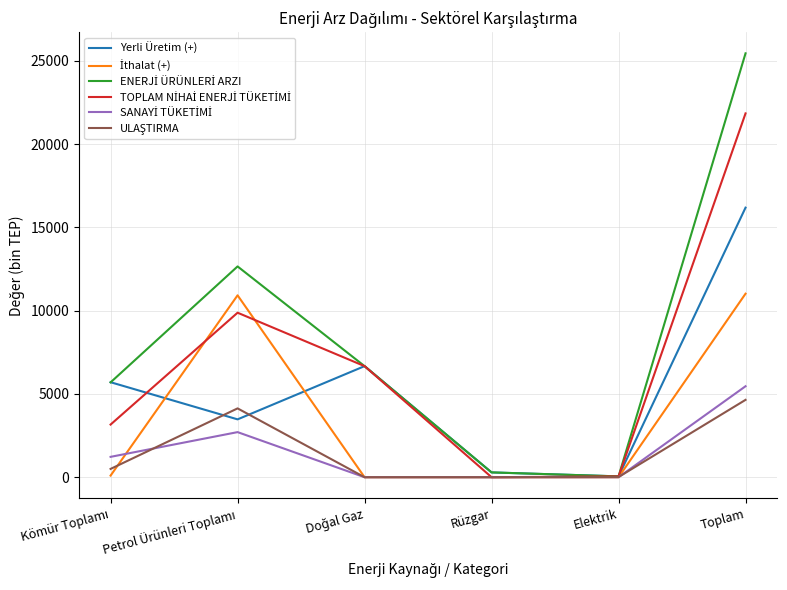

Which label corresponds to the largest value in the chart?

Toplam